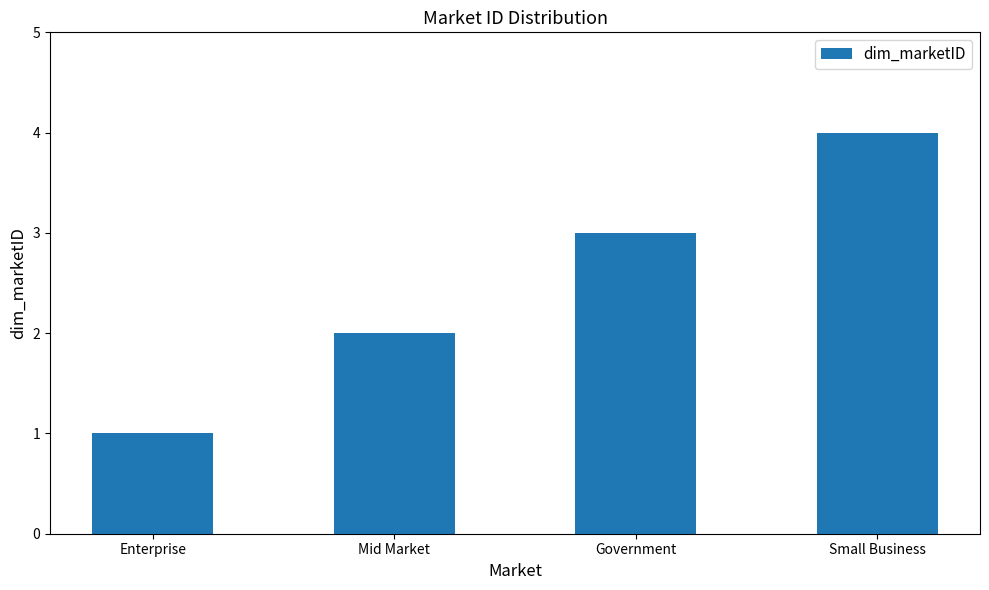

What is the label of the 1st bar from the left?

Enterprise